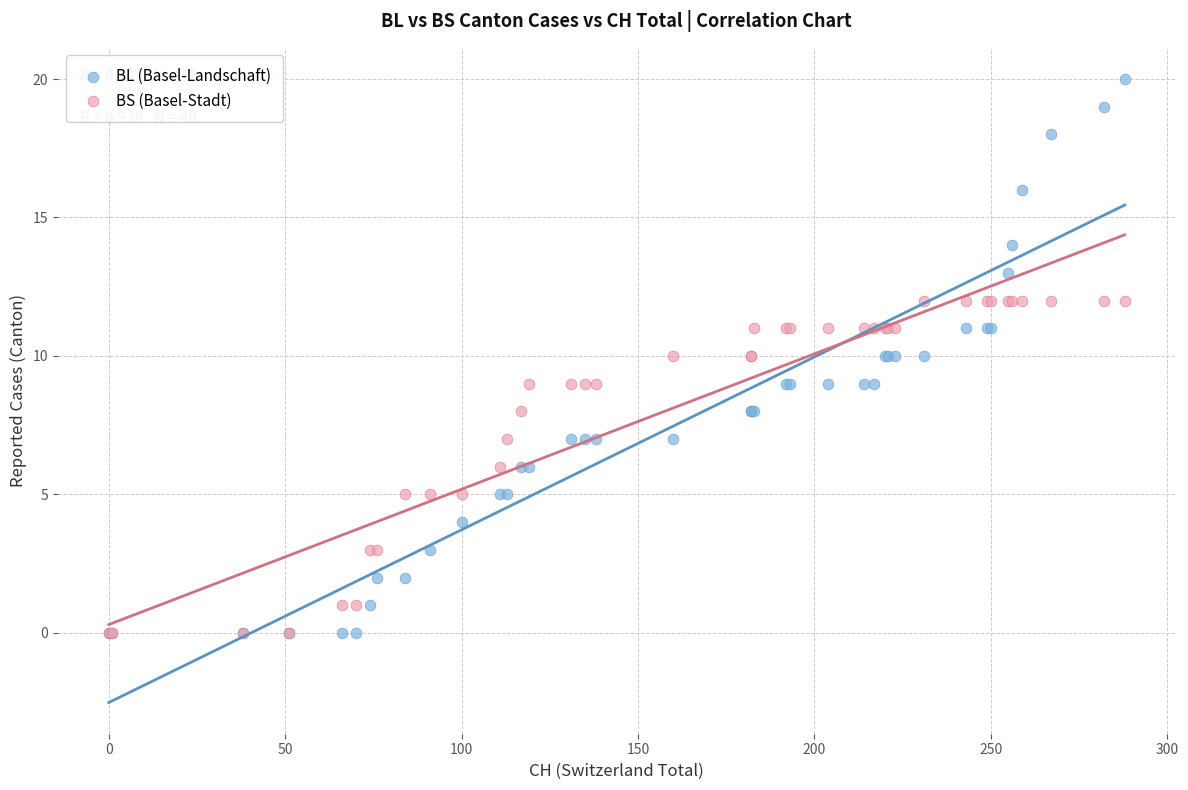

Which series has the largest Y range (max minus min)?

BL (Basel-Landschaft)